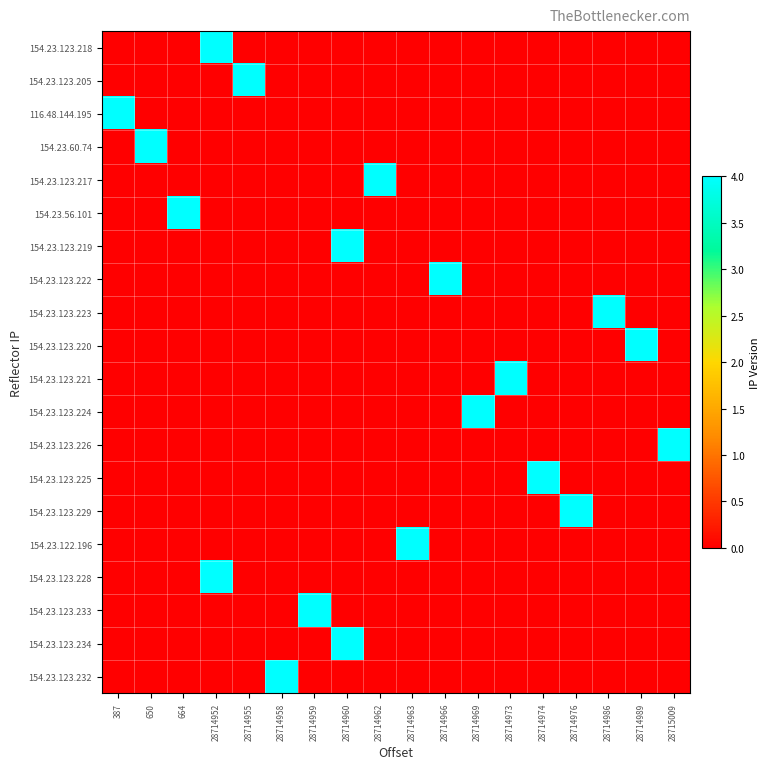

Which has a higher value, 28714986 or 28714969?

28714986